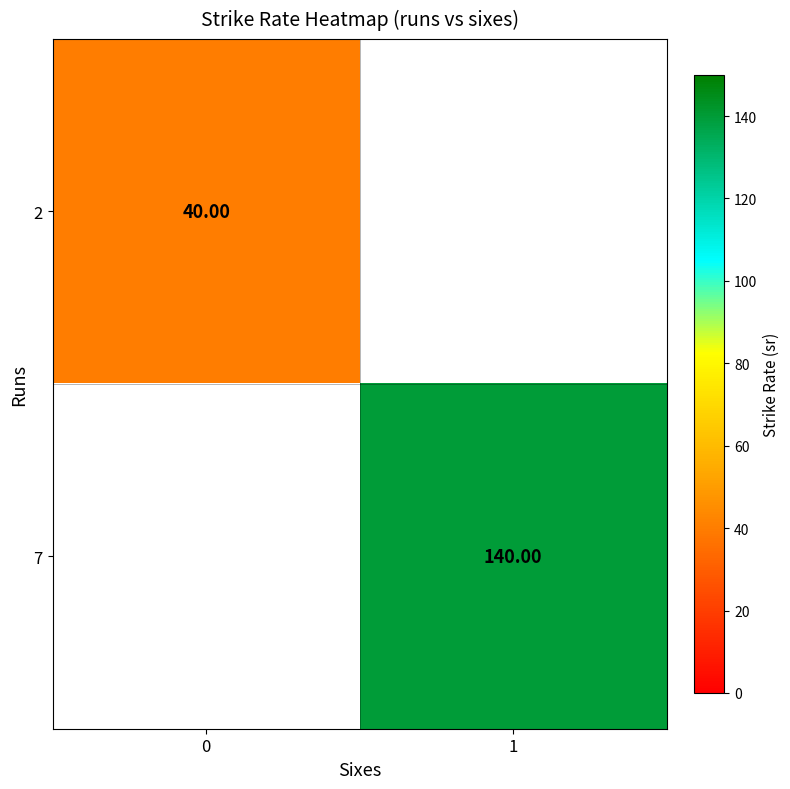

Which series has the widest spread of values?

2